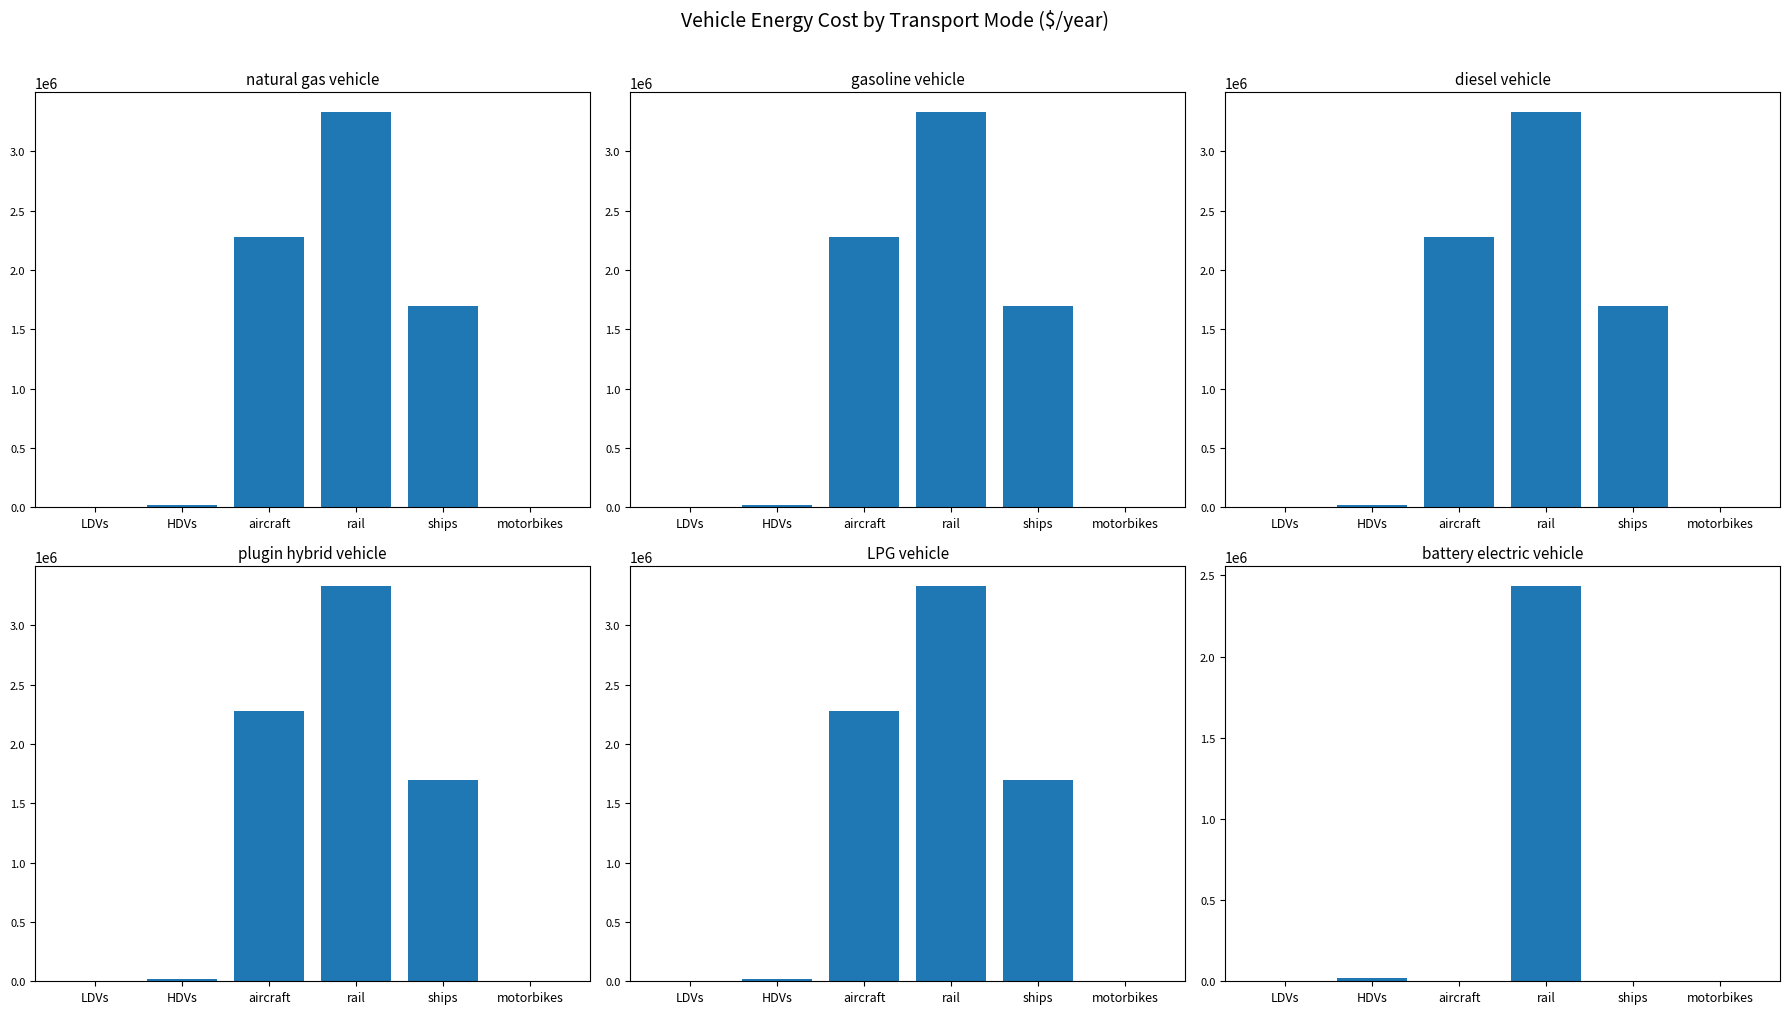

The natural gas vehicle series shows 4492354.6 at rail. True or false?

False